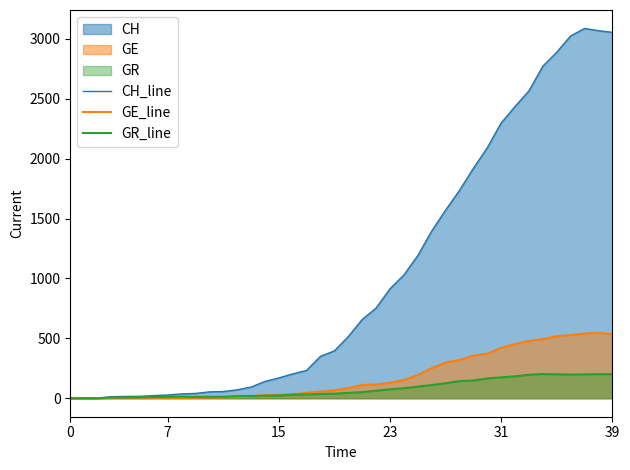

Count the number of categories in the chart.

40